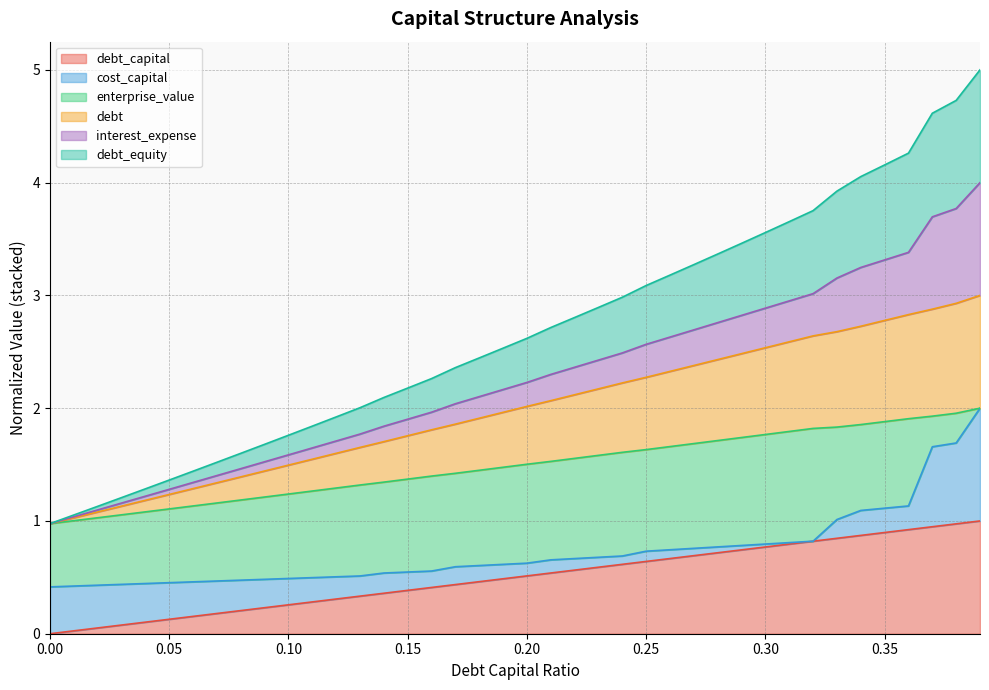

The debt_capital series shows 0.0 at 0.03. True or false?

False